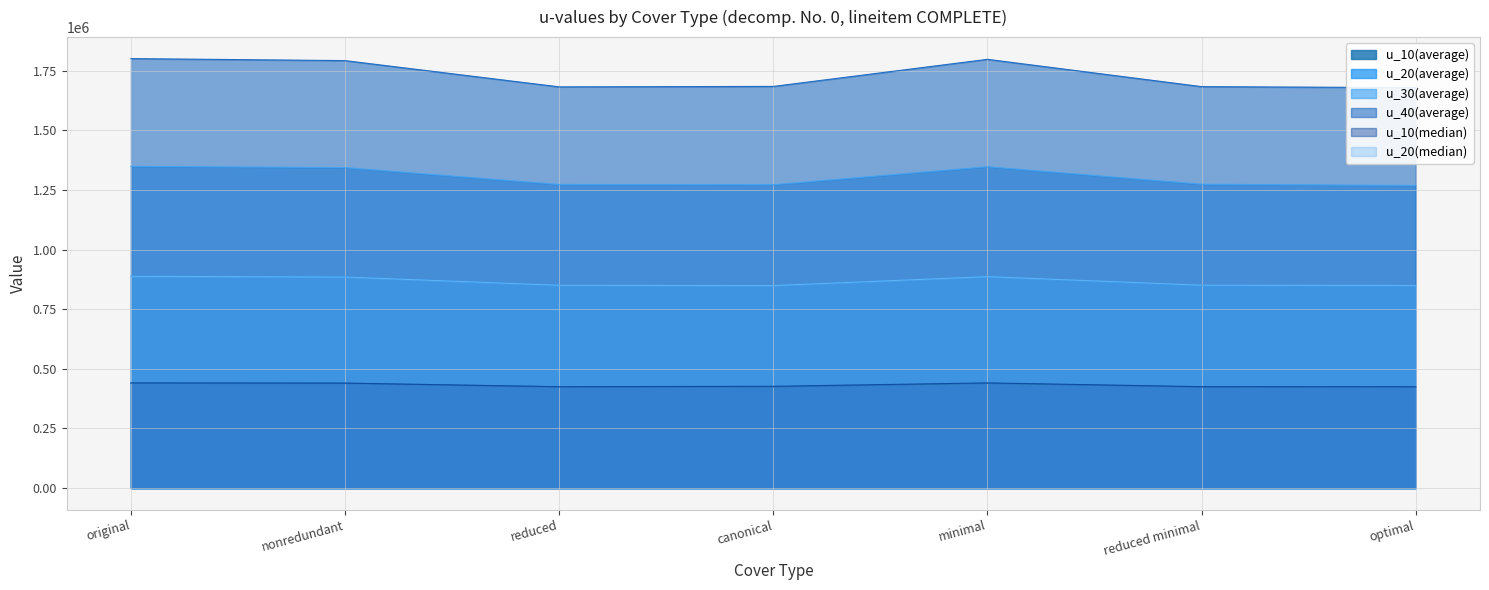

True or false: u_20(median) has more than 0 points higher than both neighbors.

True